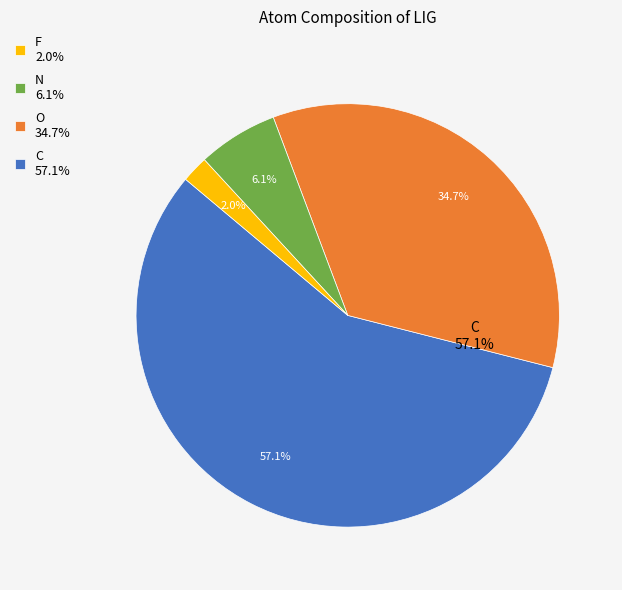

What percentage do O and C together represent?

91.8%